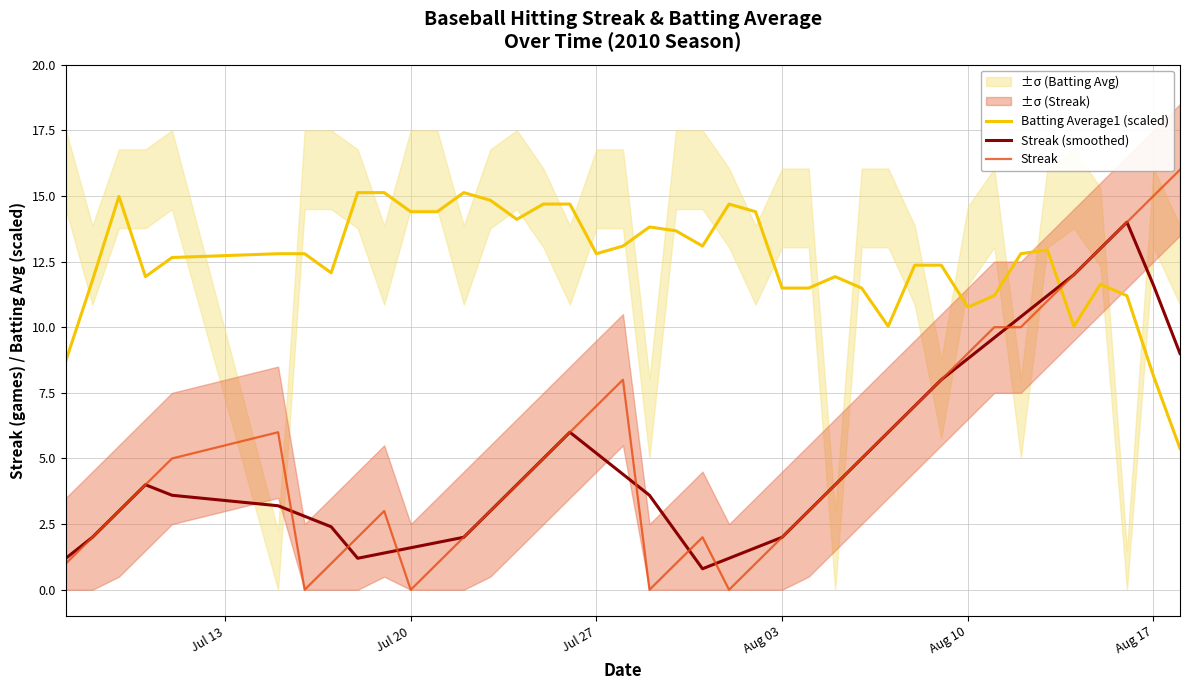

True or false: Streak (smoothed) has a value of 2.0 at Aug 03.

True